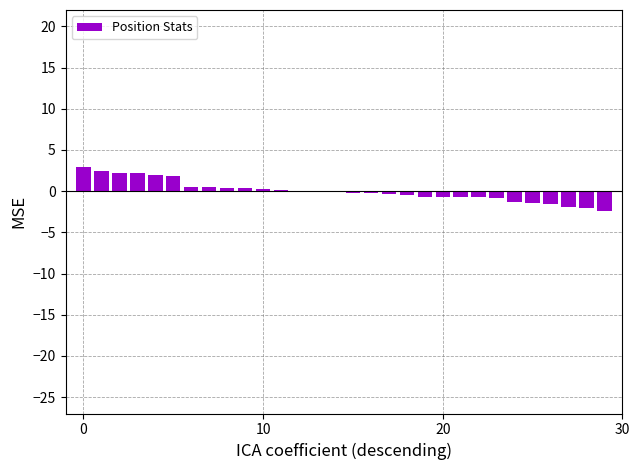

What is the maximum value shown in the chart?

2.9